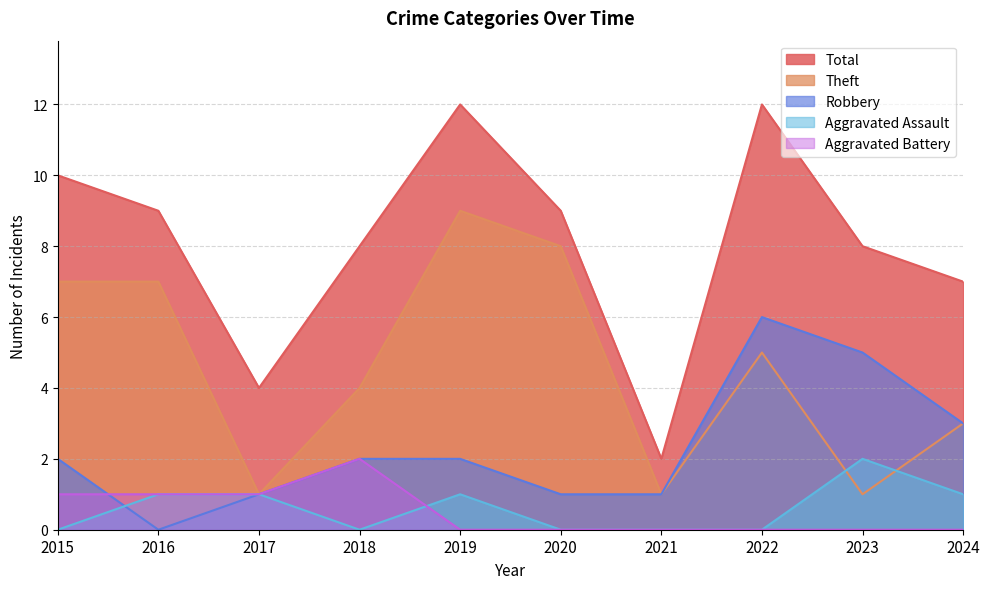

The value of Robbery at 2022 is 2. True or false?

False